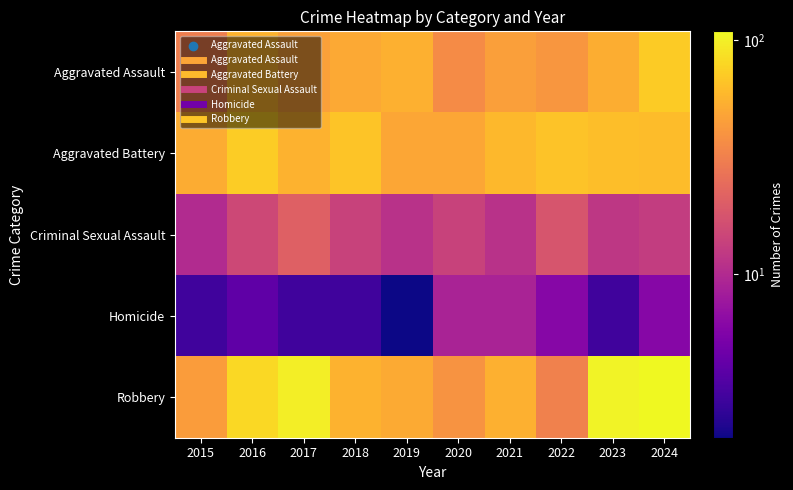

Reading left to right, what are all the values shown in this chart?

Aggravated Assault: 2015=31	2016=56	2017=46	2018=50	2019=54	2020=36	2021=45	2022=41	2023=53	2024=71
Aggravated Battery: 2015=52	2016=72	2017=55	2018=67	2019=49	2020=49	2021=59	2022=66	2023=63	2024=62
Criminal Sexual Assault: 2015=10	2016=15	2017=21	2018=14	2019=11	2020=14	2021=11	2022=18	2023=12	2024=13
Homicide: 2015=3	2016=4	2017=3	2018=3	2019=2	2020=9	2021=9	2022=6	2023=3	2024=6
Robbery: 2015=44	2016=80	2017=98	2018=55	2019=51	2020=40	2021=54	2022=32	2023=104	2024=109